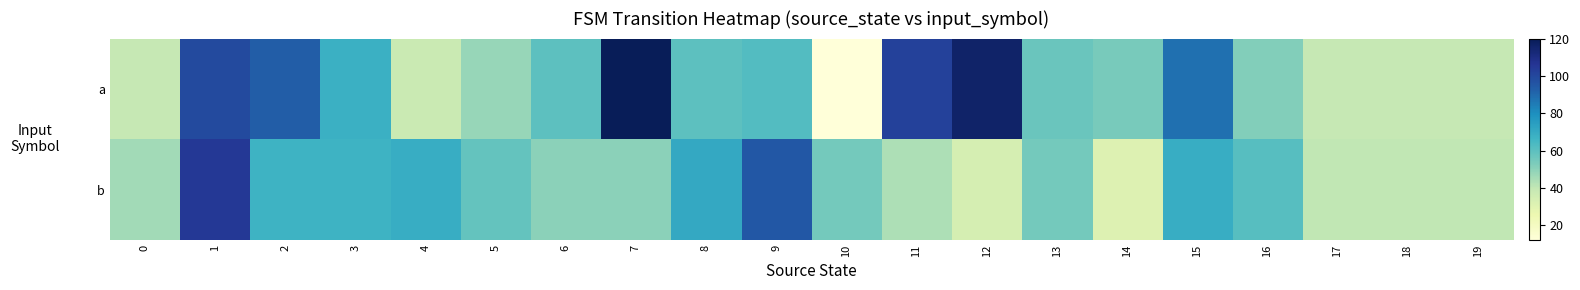

Rank the series by their maximum value, from lowest to highest.

b, a